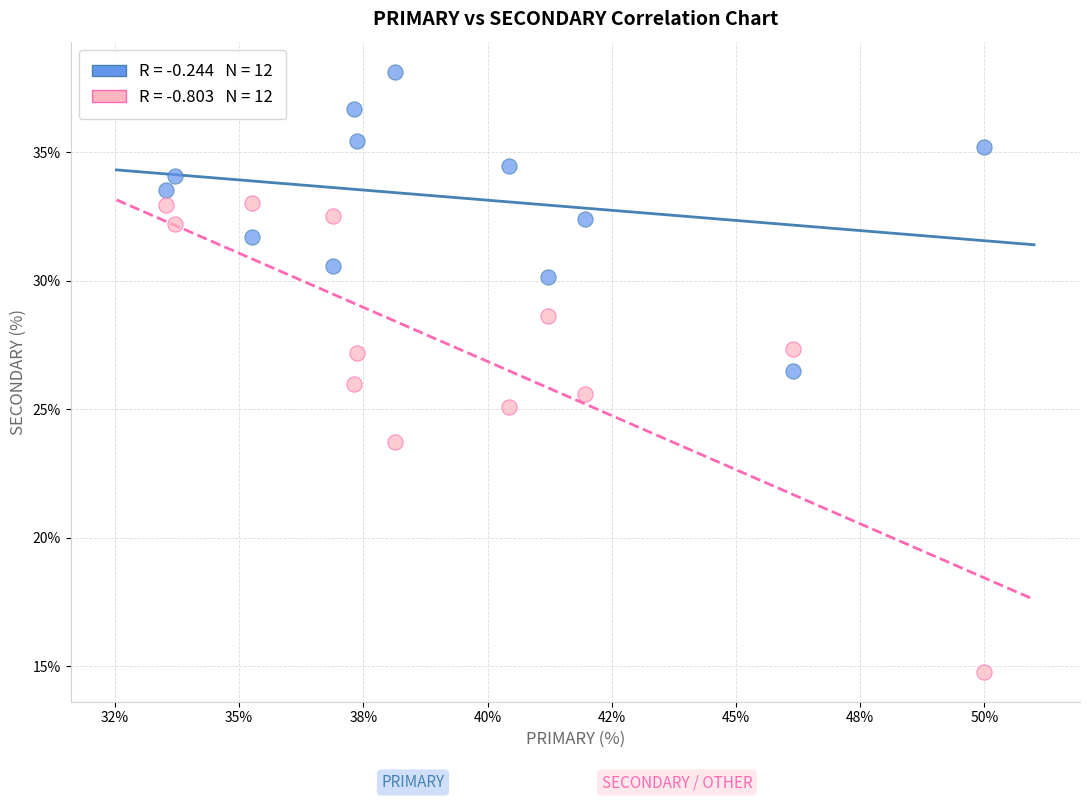

Across all data points, what is the range of X values (max minus min)?

16.5